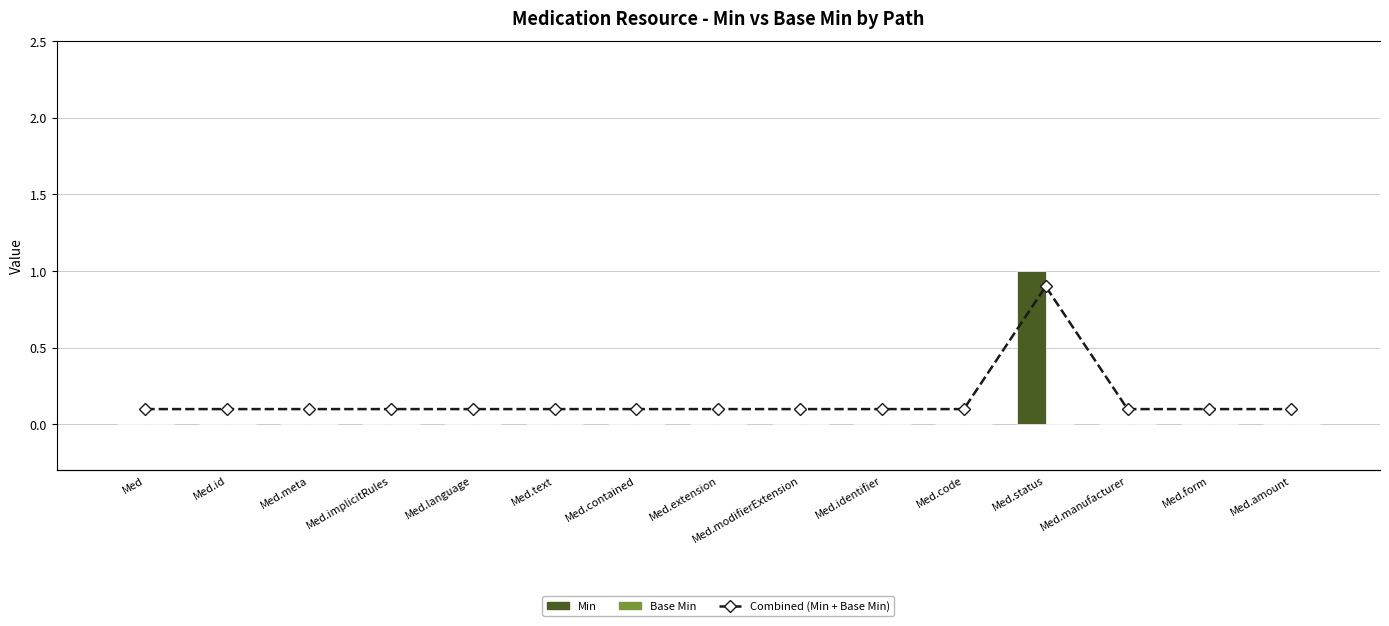

What position from the right is Med.modifierExtension?

7